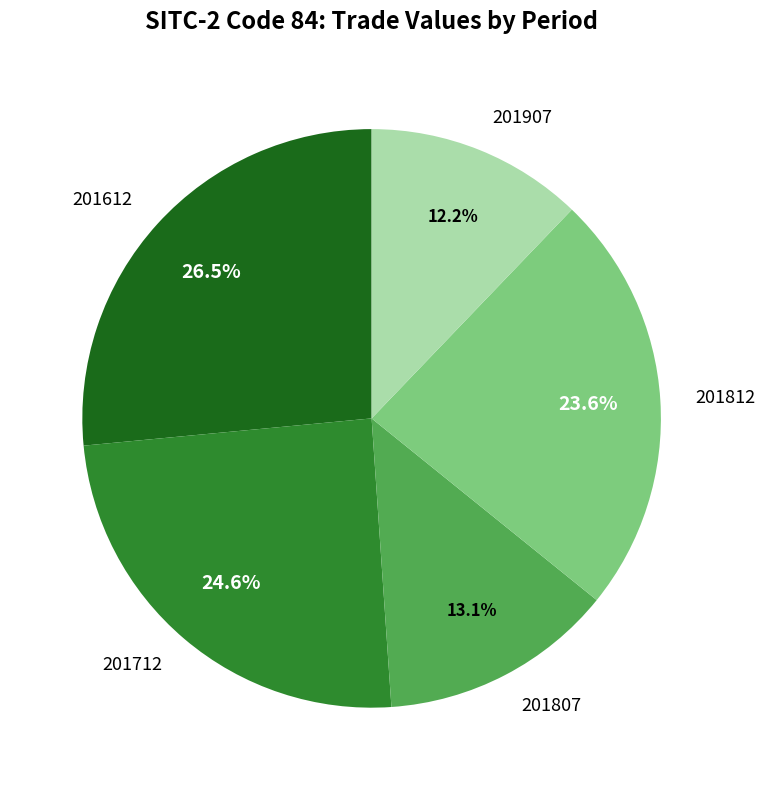

What is the largest slice in the pie chart?

201612